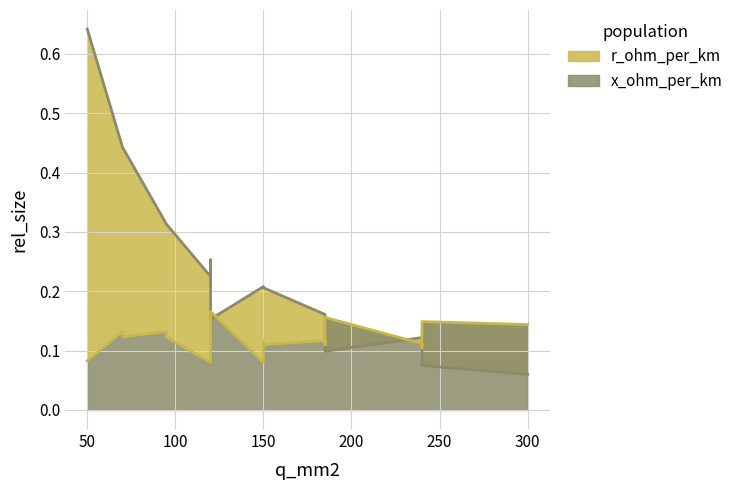

What is the minimum value for r_ohm_per_km?

0.1